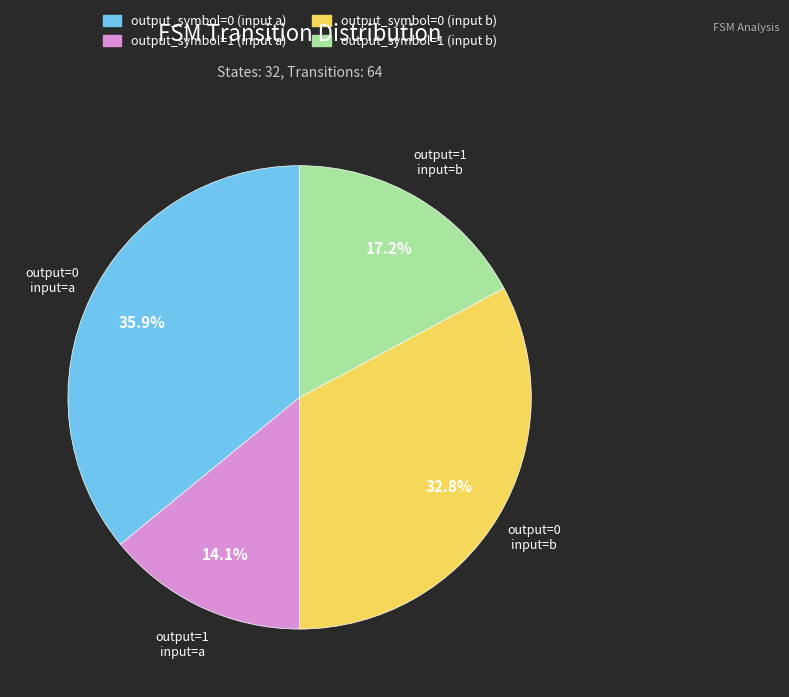

Rank the categories by value from lowest to highest.

output_symbol=1 (input a), output_symbol=1 (input b), output_symbol=0 (input b), output_symbol=0 (input a)